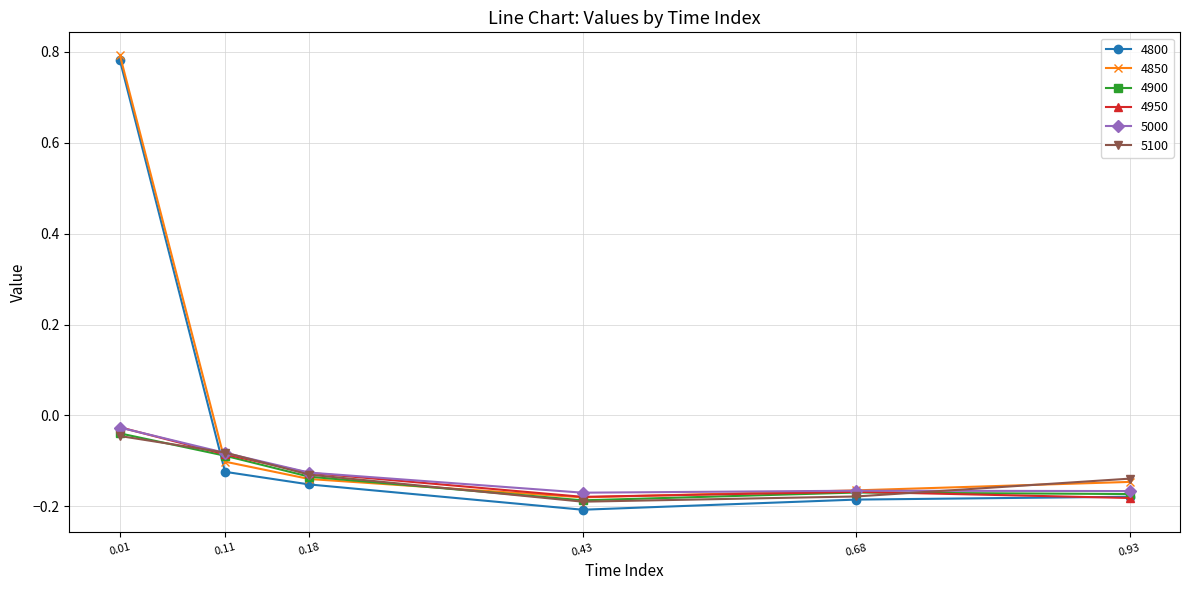

What is the total value across all series at 0.11?

-0.6